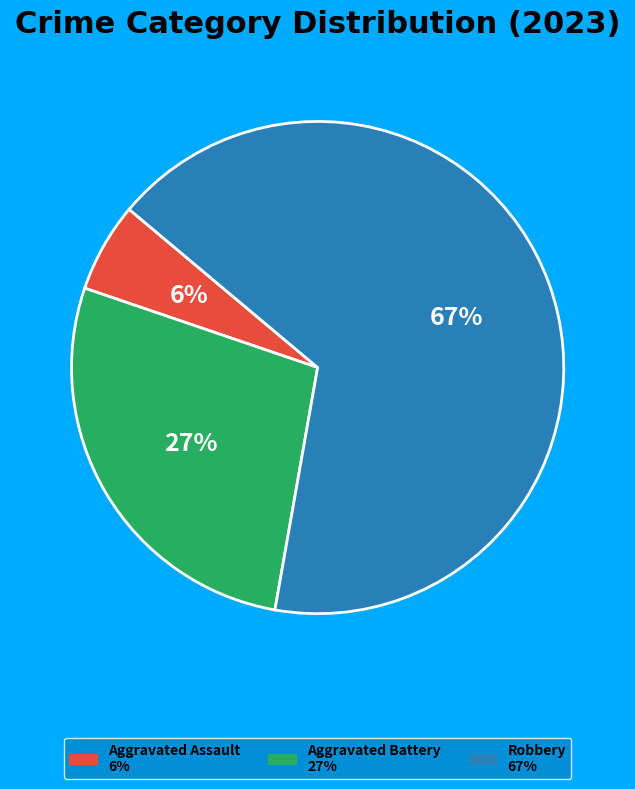

To the nearest percent, what is the average slice percentage?

33%